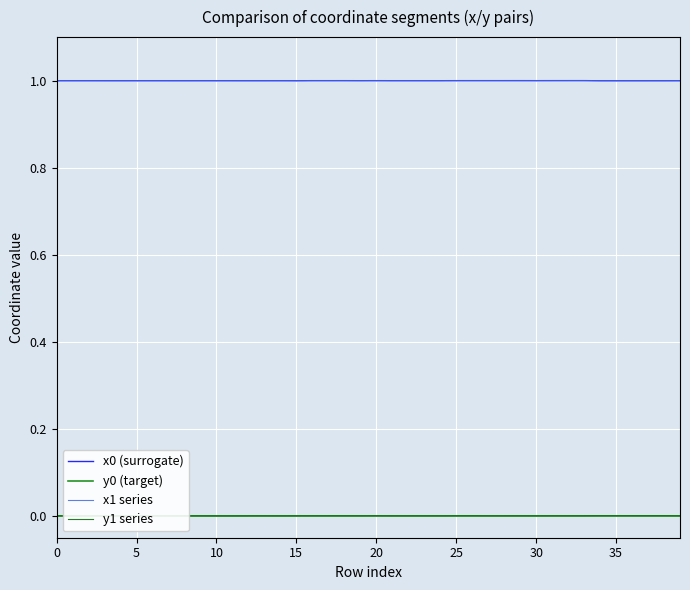

At how many categories does at least one series exceed 0?

40